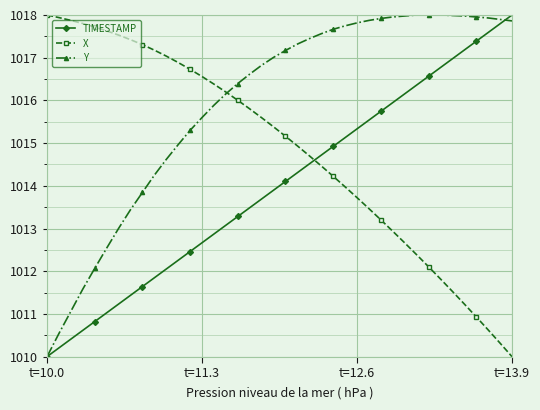

Which series has the largest total across all categories?

Y